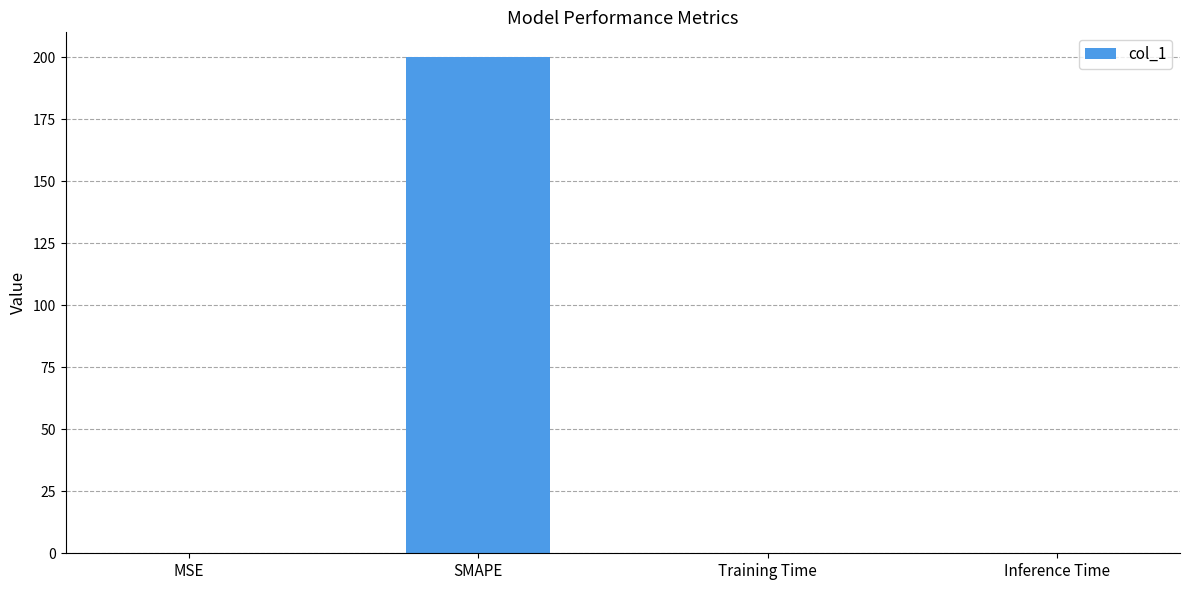

What is the sum of the values at Inference Time and SMAPE?

200.0